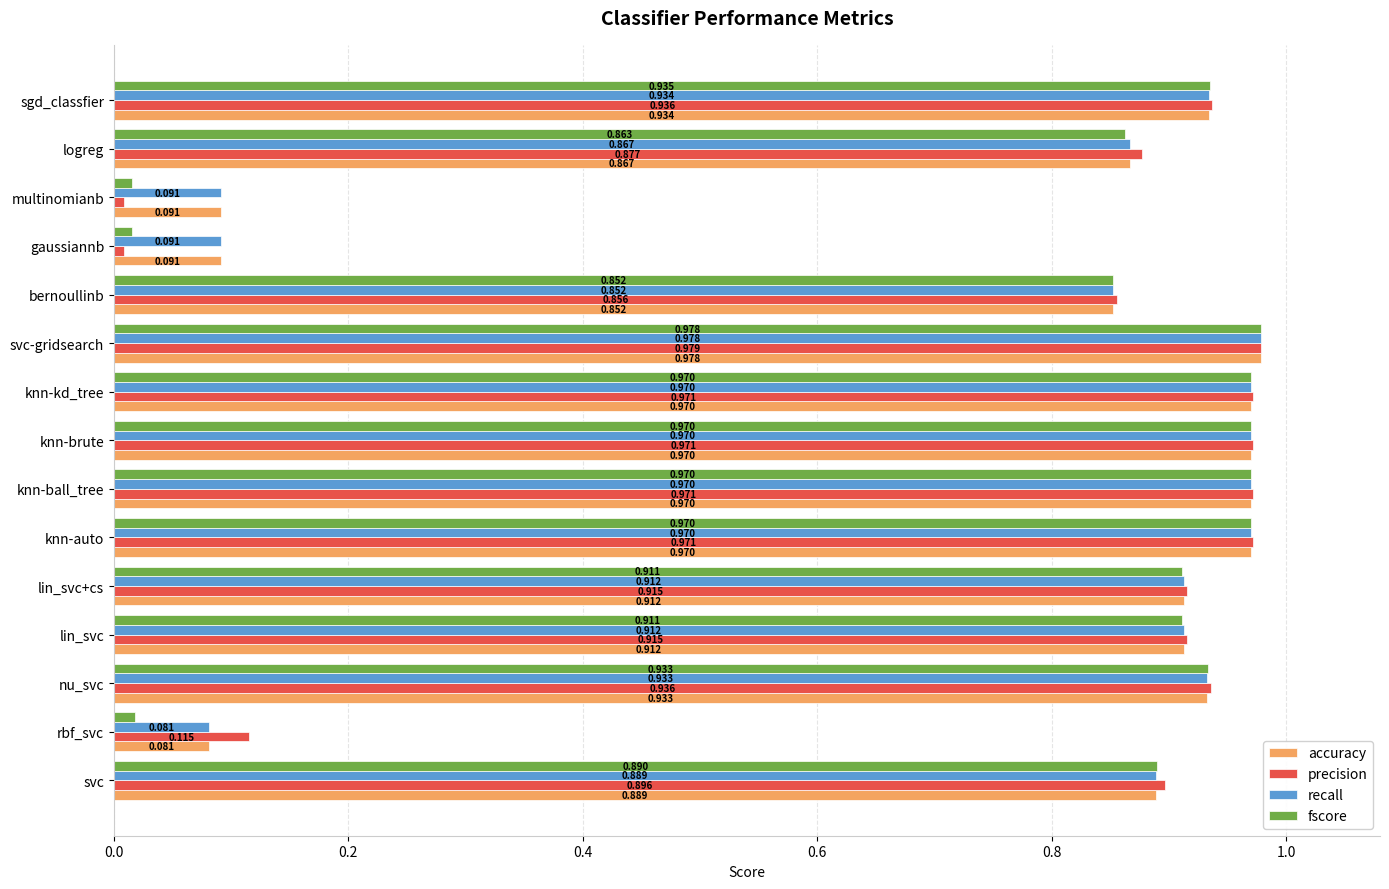

At how many categories does at least one series exceed 0?

15